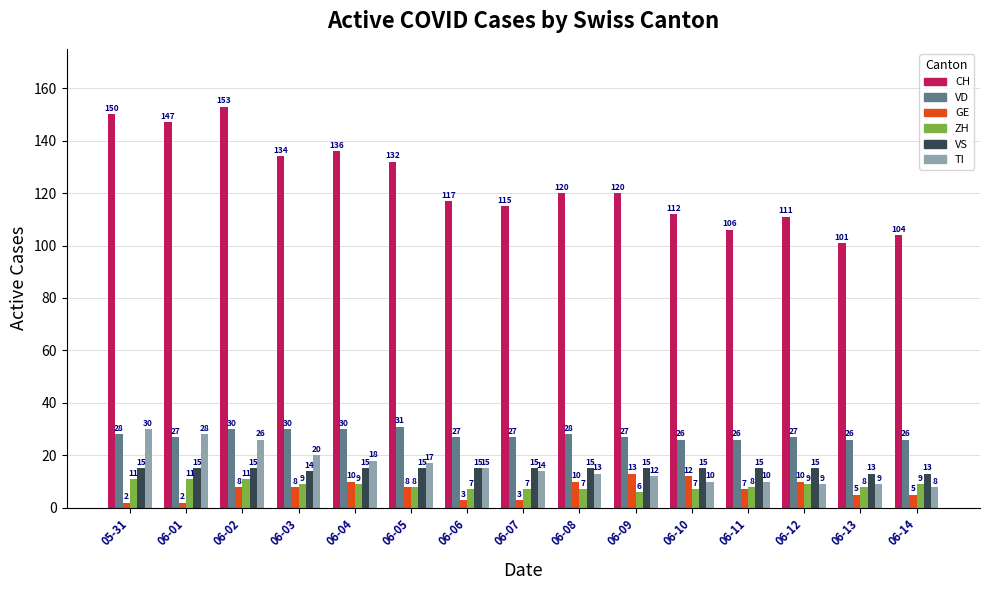

Rank the series by their maximum value, from highest to lowest.

CH, VD, TI, VS, GE, ZH